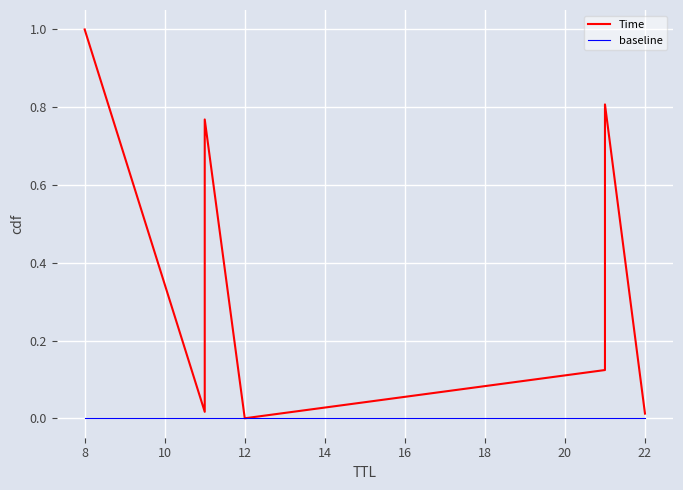

How many values in Time are above zero?

8